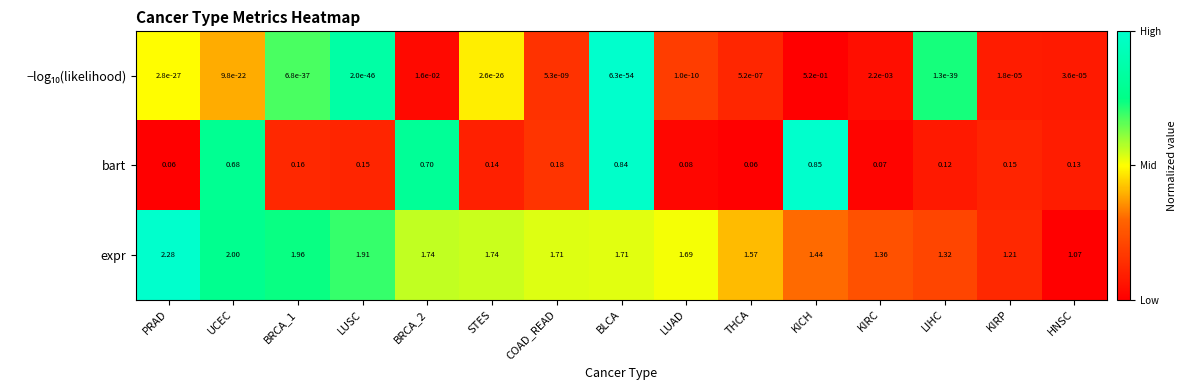

Which category has the highest value in the expr series?

PRAD